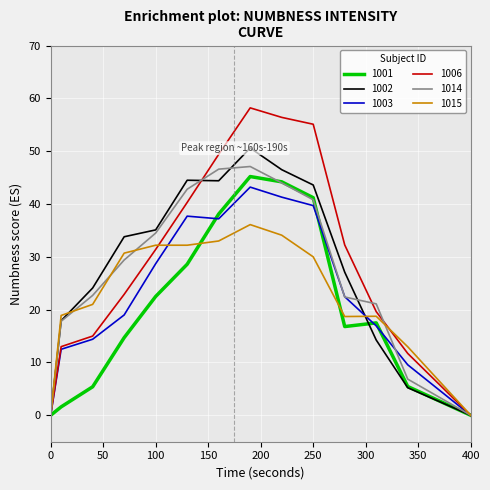

Which series has the widest spread of values?

1006